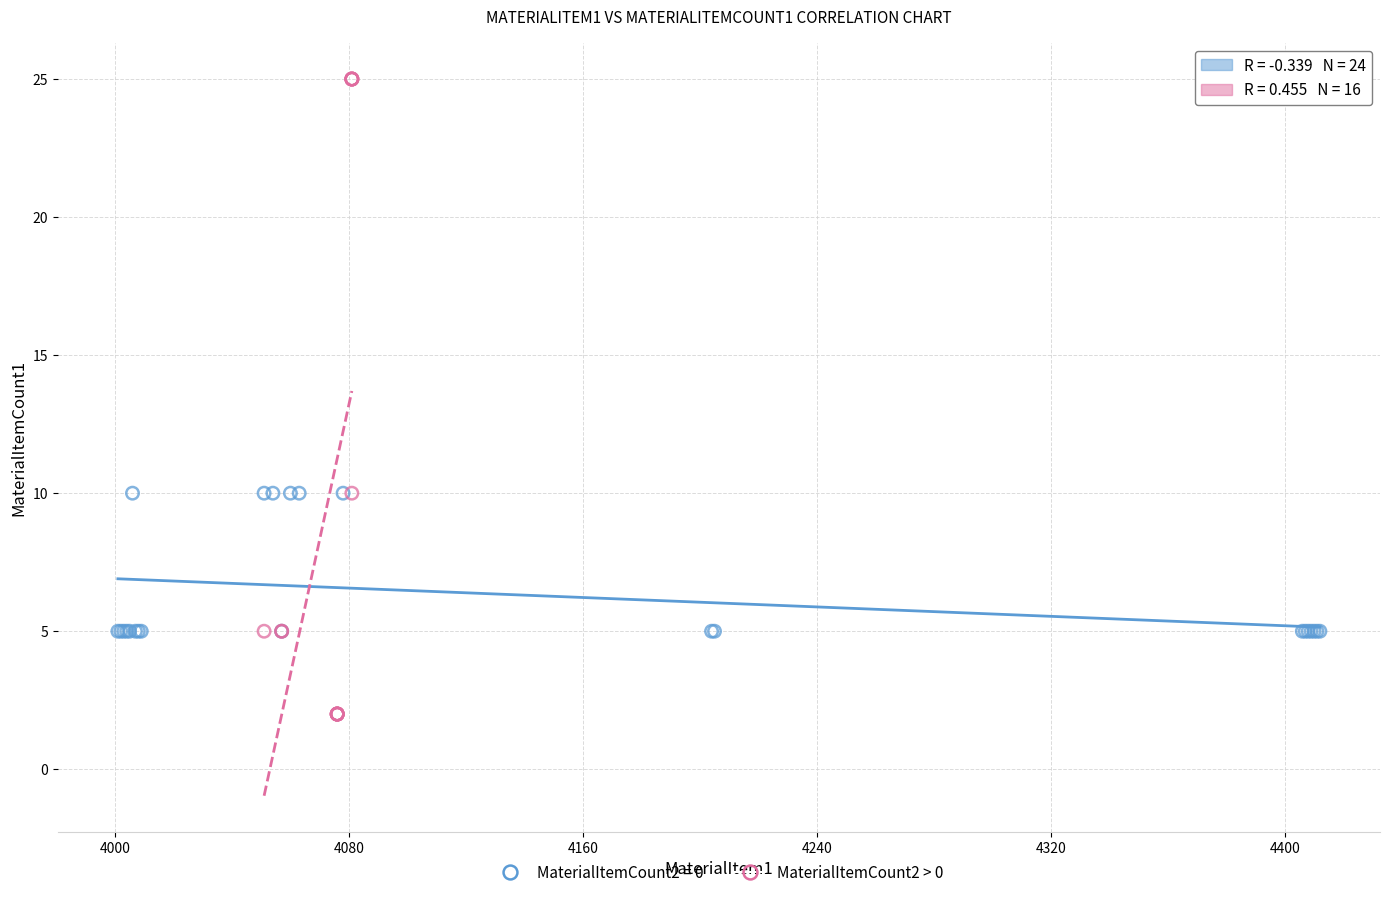

Which series has the largest Y range (max minus min)?

MaterialItemCount2 > 0